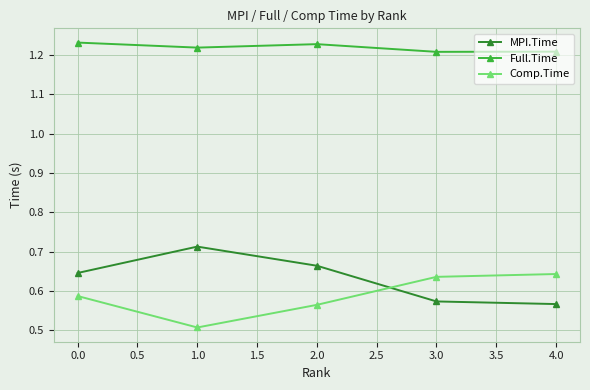

What is the label of the 4th point from the right?

1.0